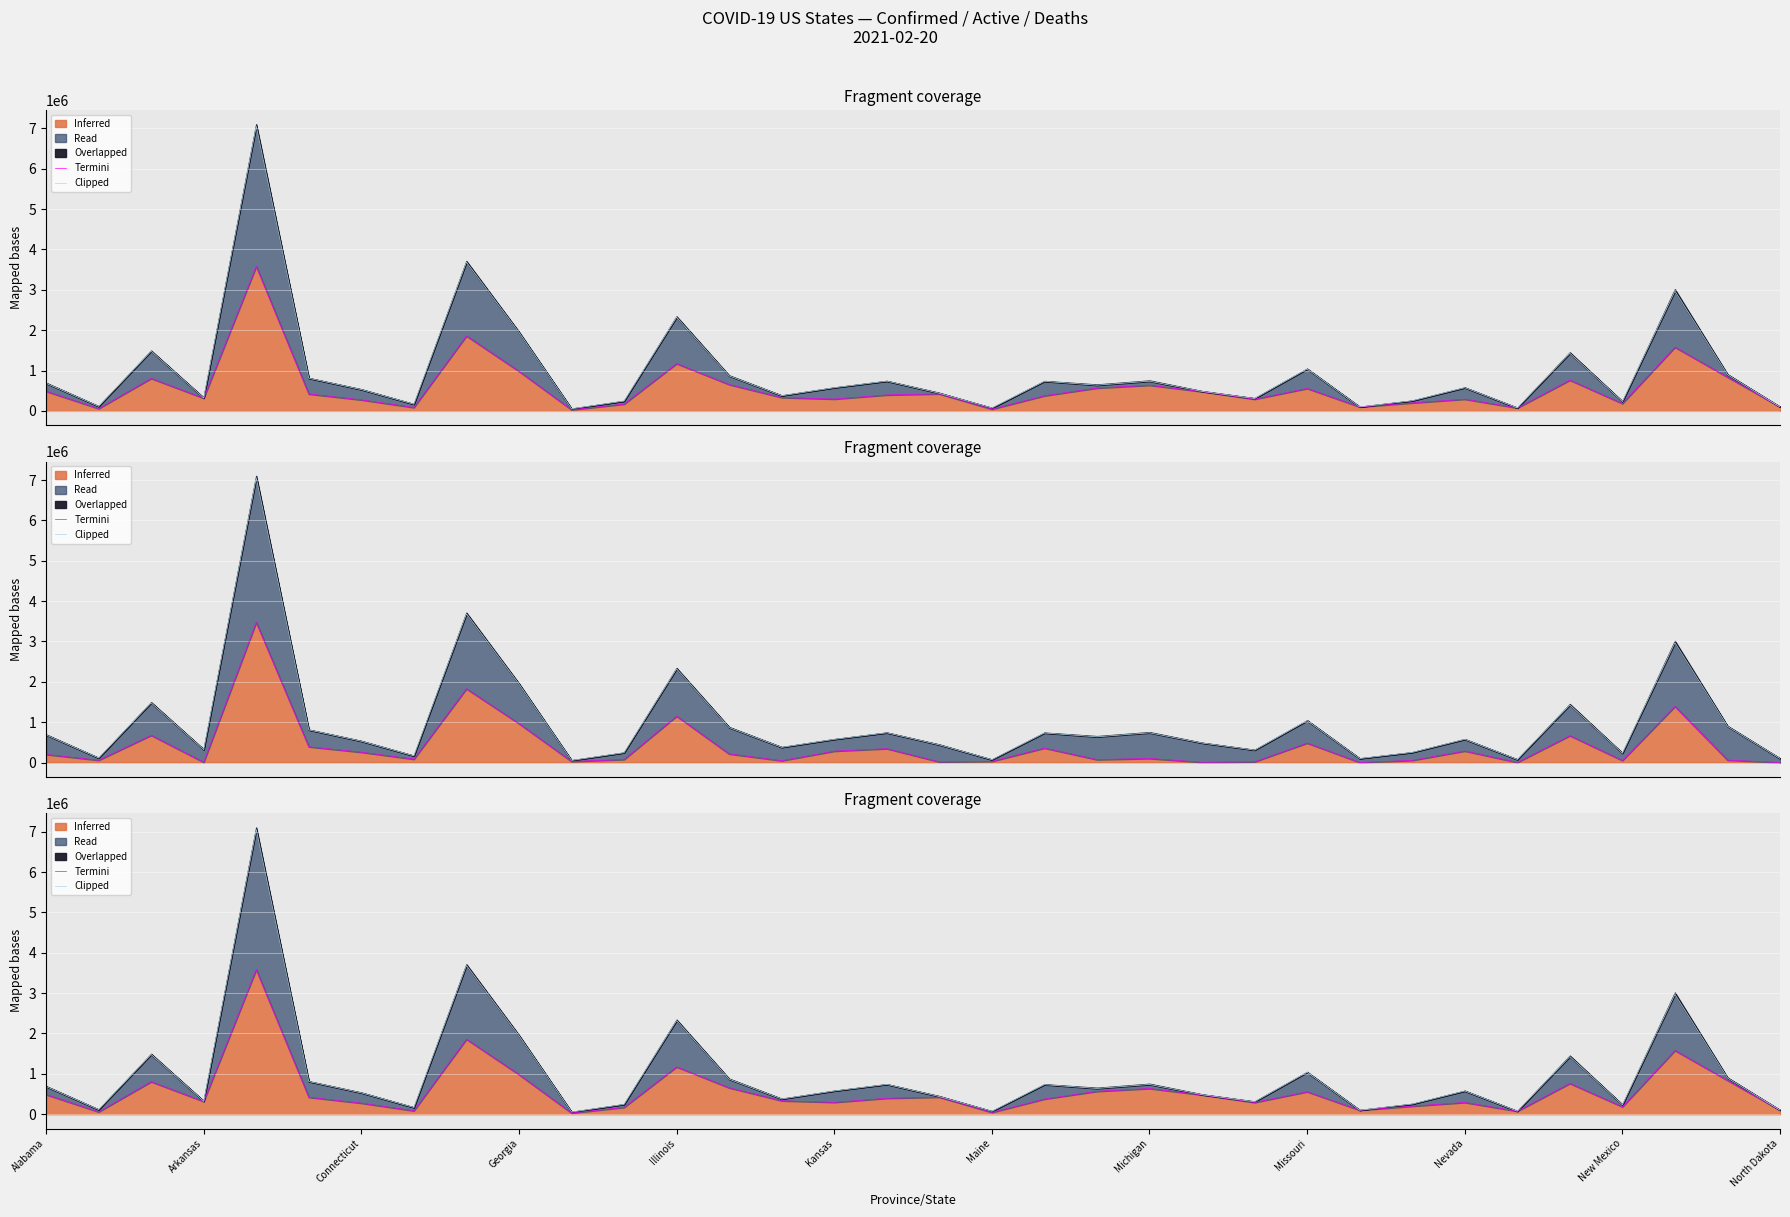

What is the difference between the Termini values at Alabama and North Dakota?

386059